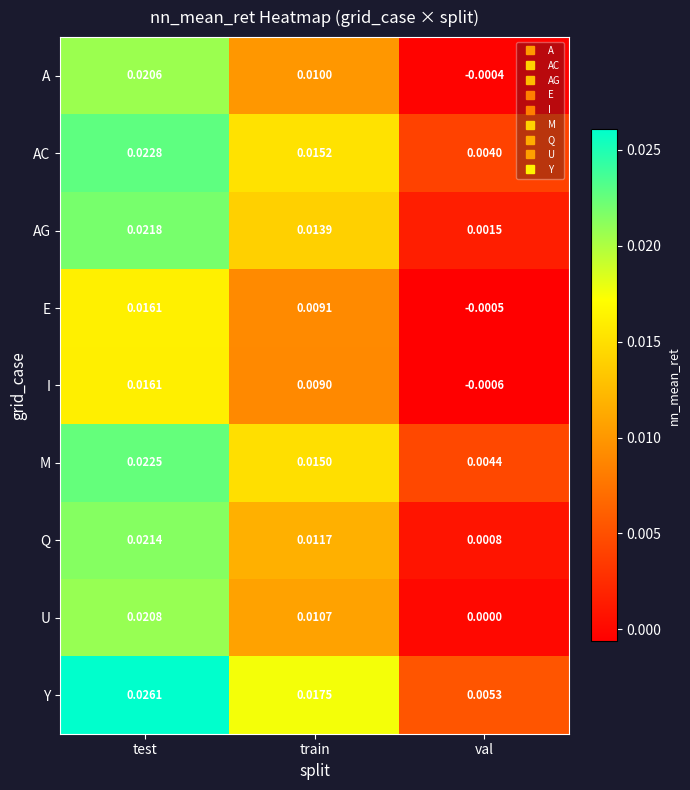

Which category has the lowest value in the Q series?

val